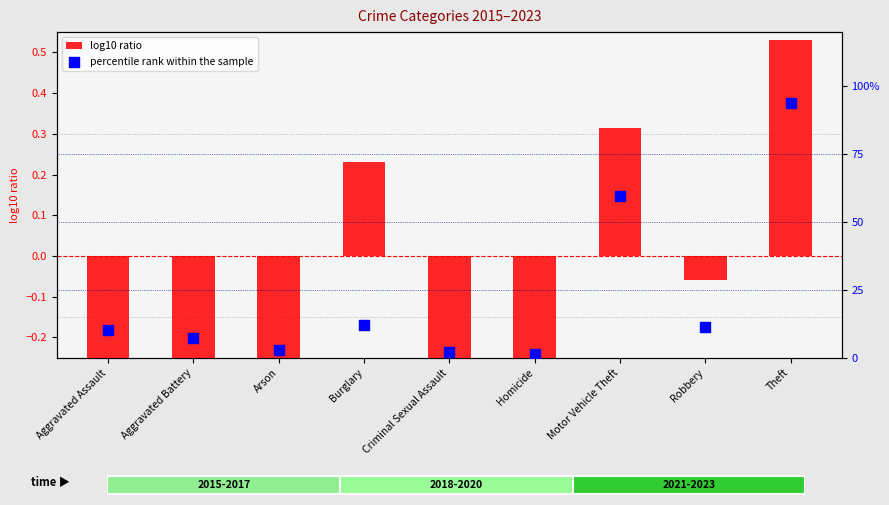

At how many categories does at least one series exceed 11?

4